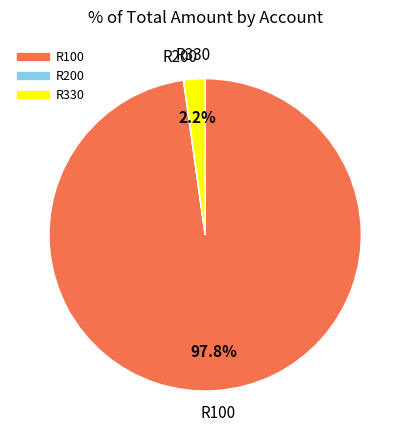

Which has a higher value, R100 or R330?

R100